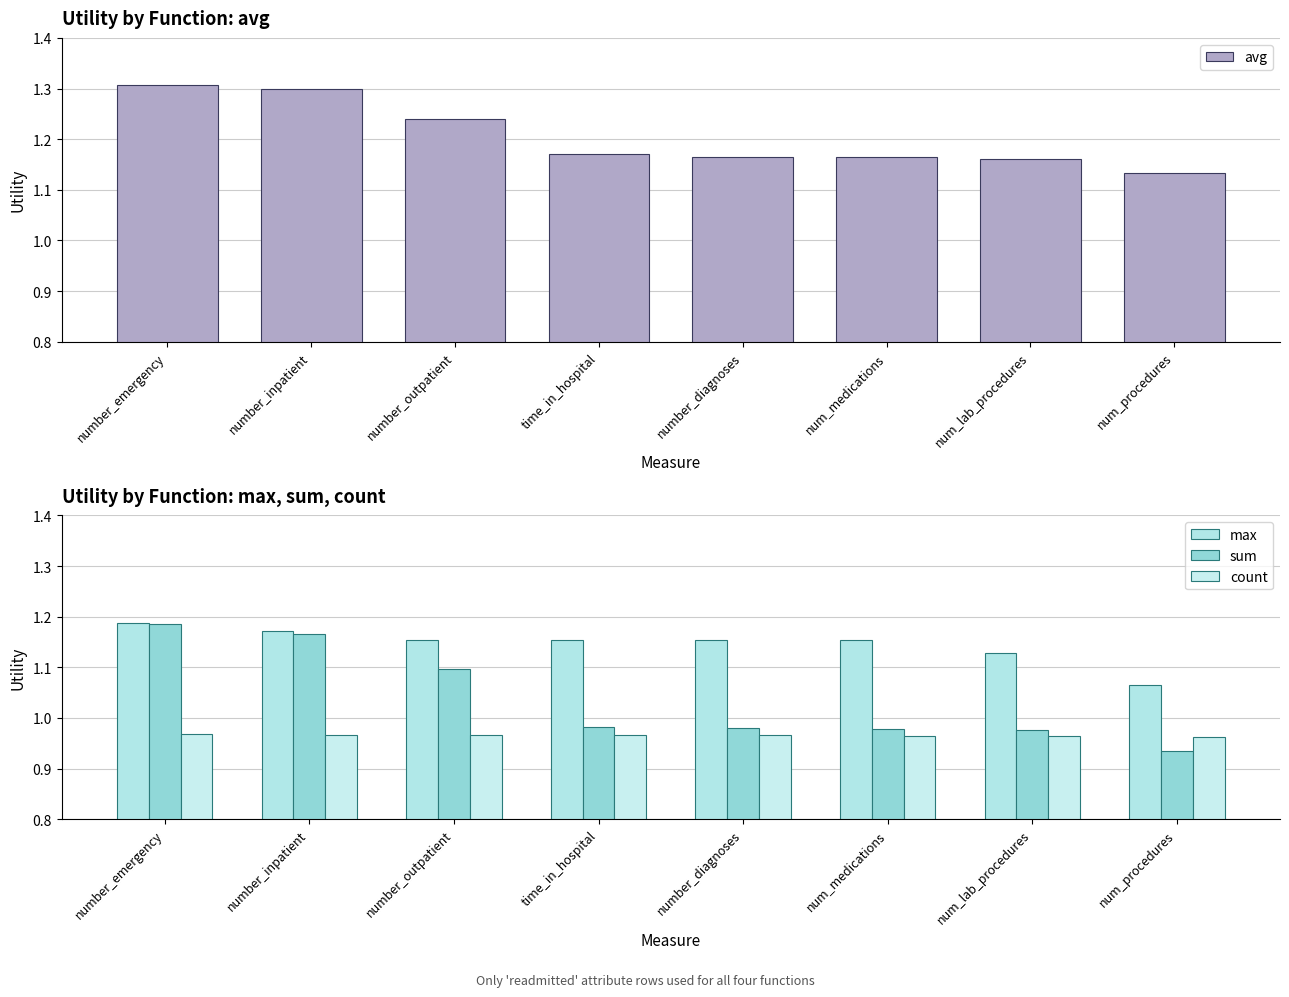

How many categories are shown in the chart?

8